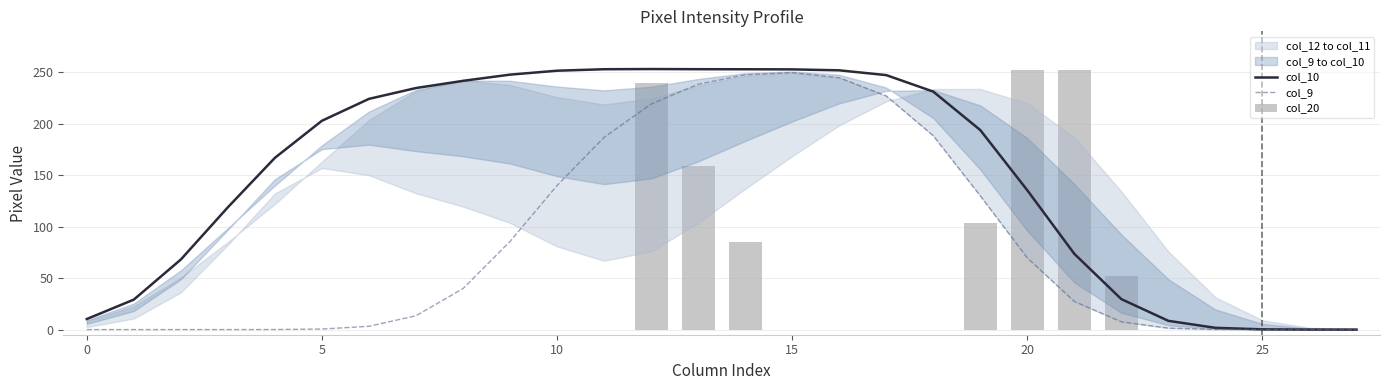

True or false: col_9 has a value of 0.5 at 5.

True